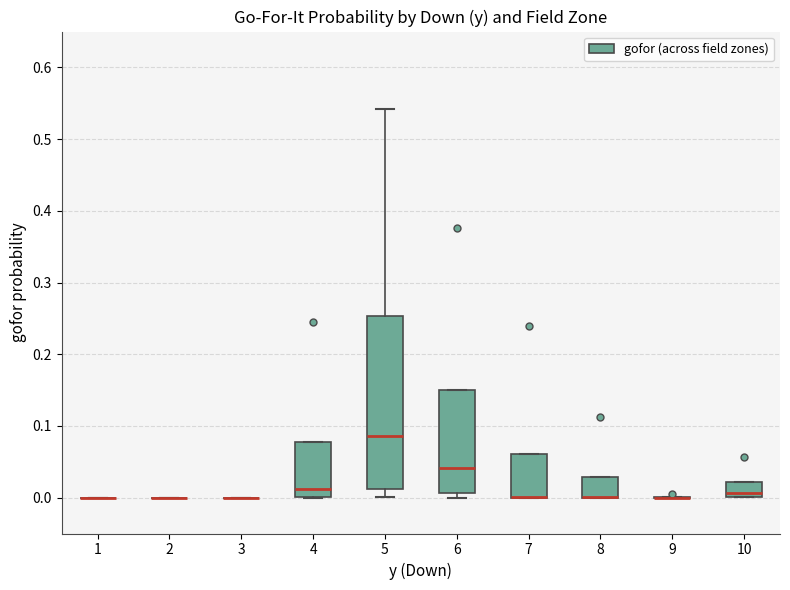

Which box is the tallest, from its lower edge to its upper edge?

5